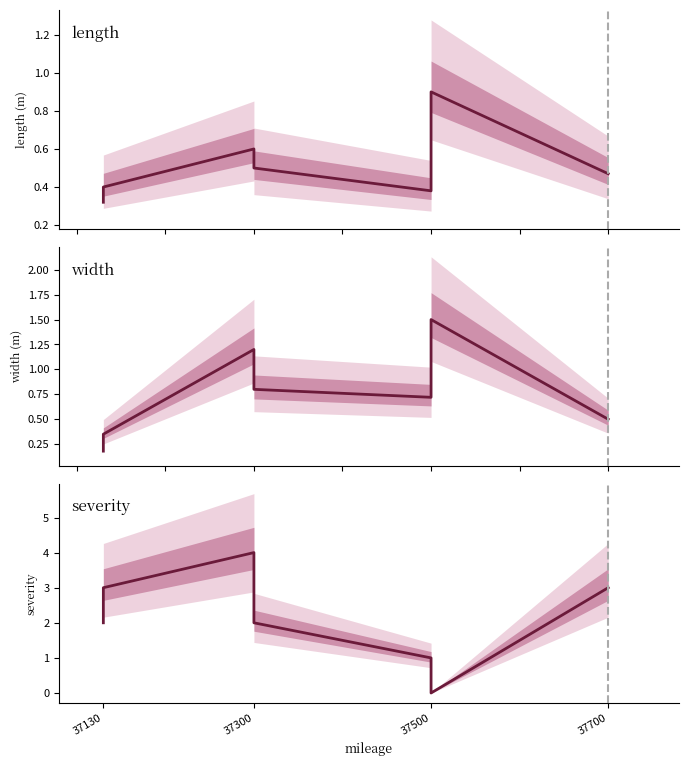

Which series has the largest range (max minus min)?

severity